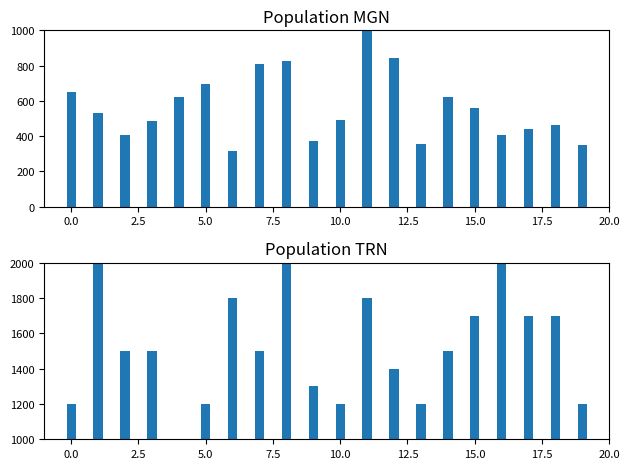

Which has a higher value, 2.5 or 19?

2.5